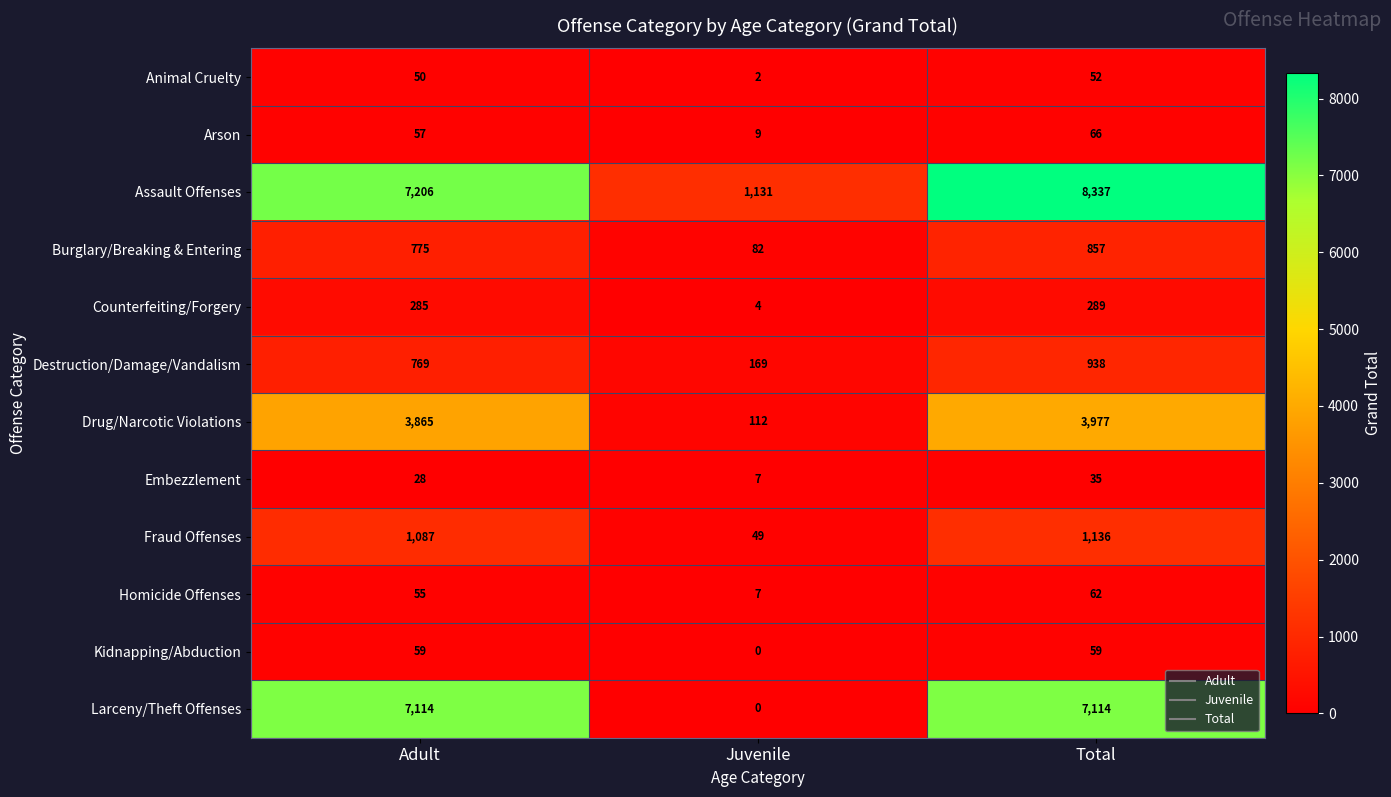

At which category does the chart reach its minimum across all series?

Juvenile